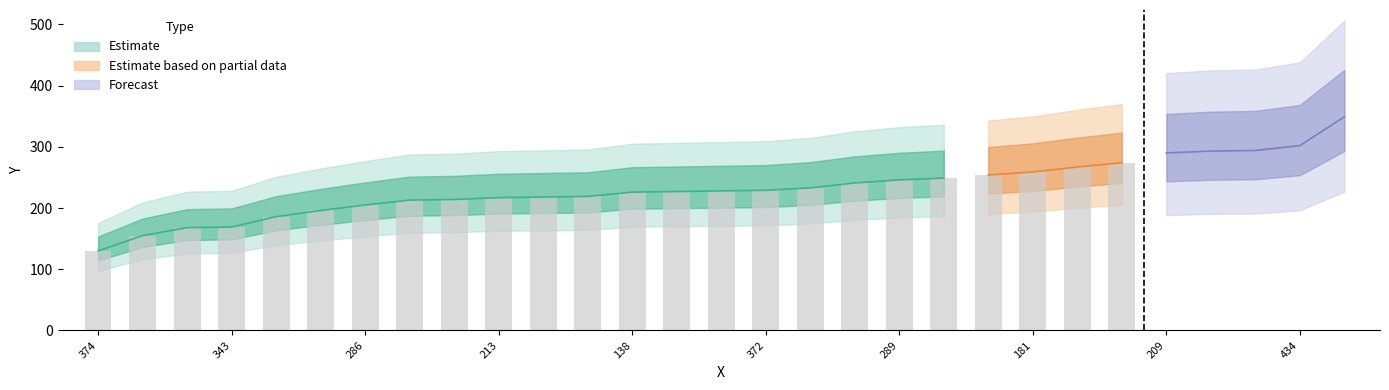

What is the label of the 13th bar from the right?

326